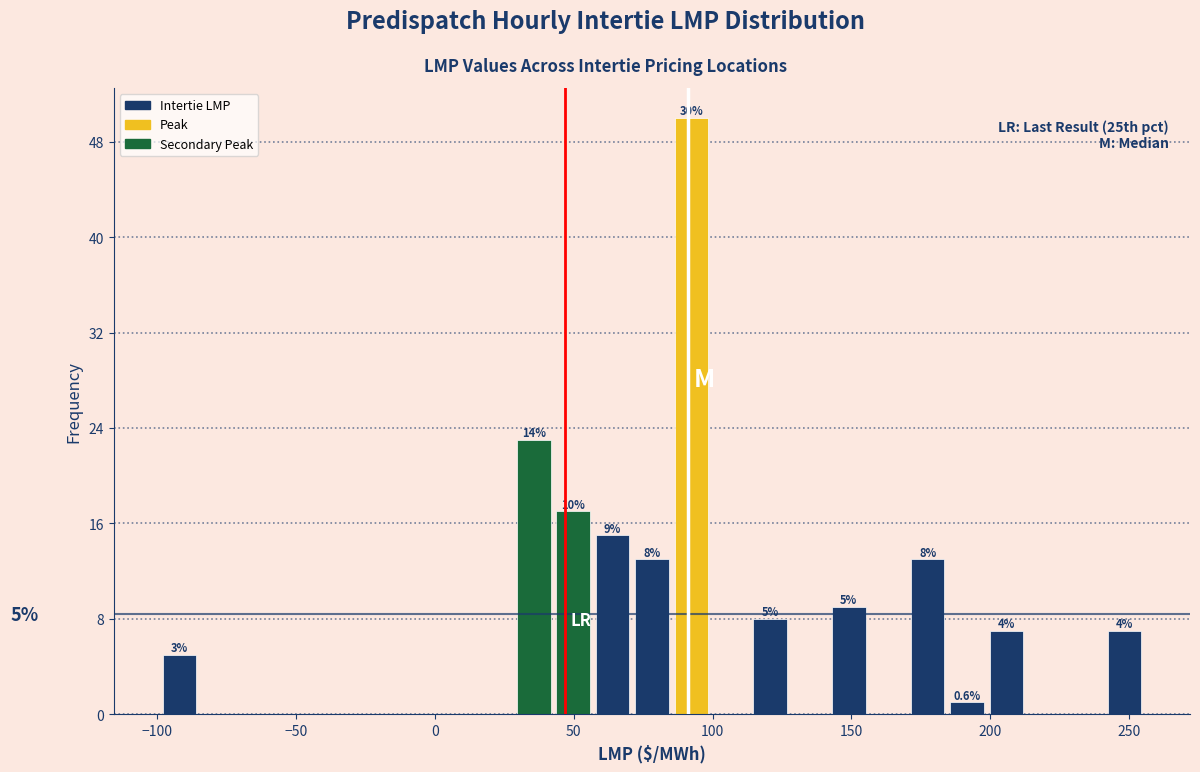

Around what value on the x-axis is the tallest bar? Give the approximate position of its centre, as read against the axis.

90